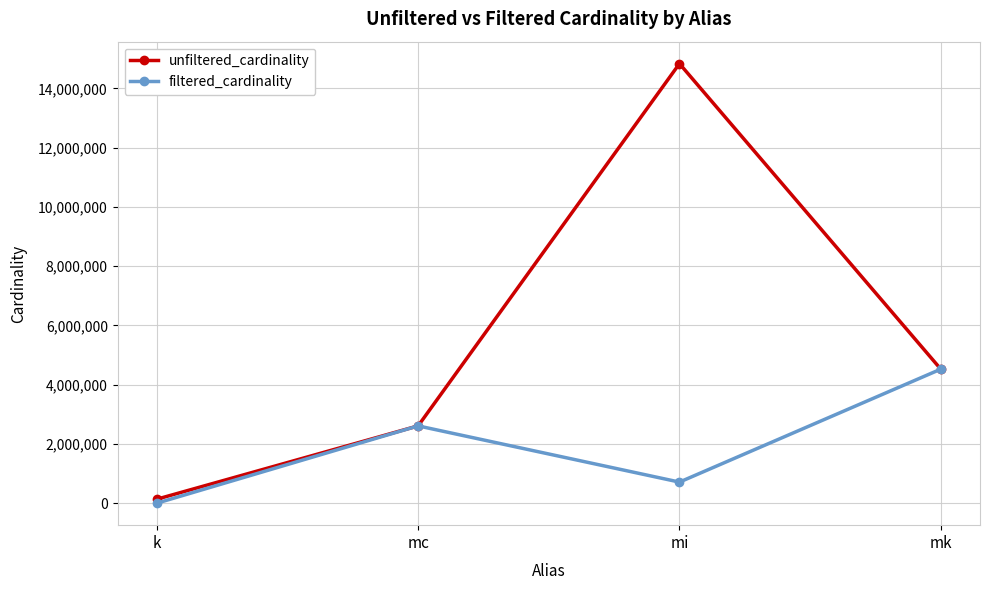

What is the maximum value shown in the chart?

14835720